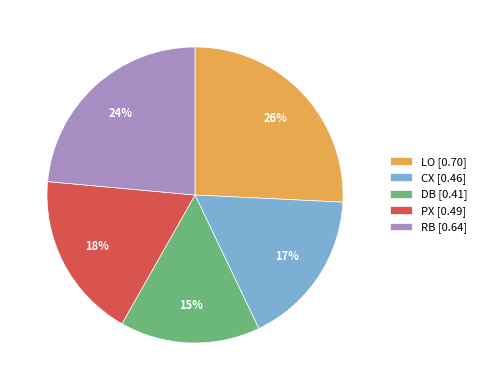

True or false: LO accounts for 34% of the total.

False